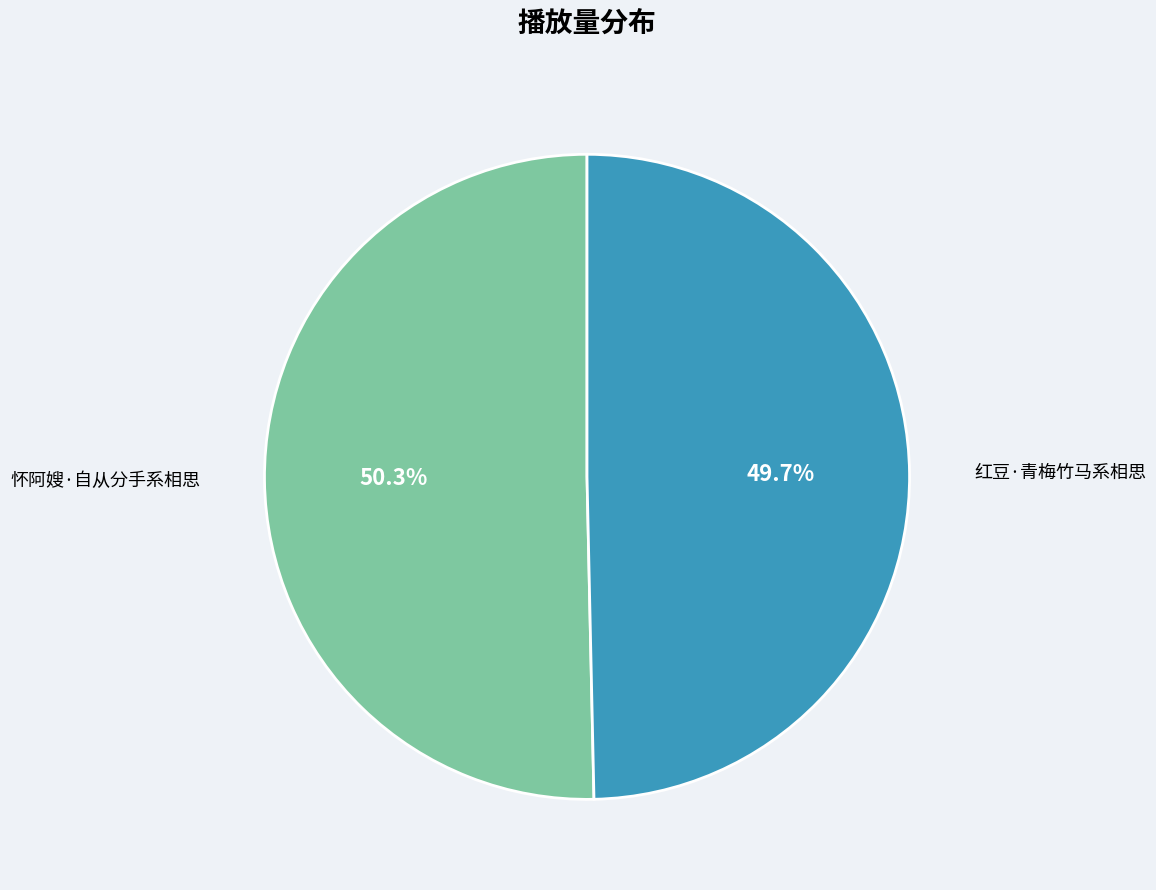

Which slice is the largest?

怀阿嫂·自从分手系相思